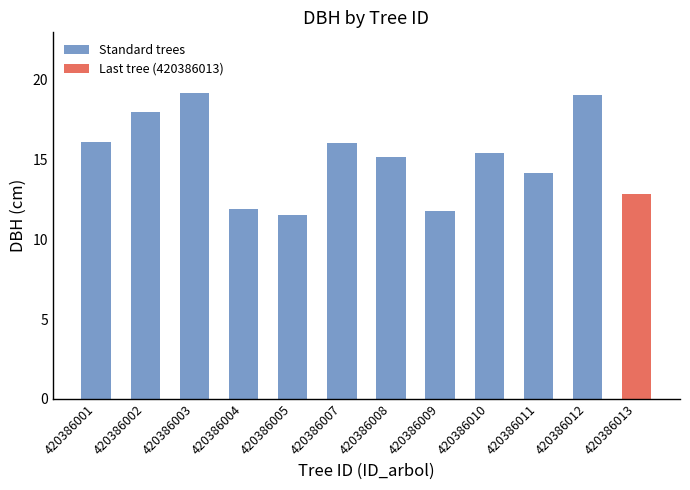

What is the sum of the values at 420386004 and 420386012?

31.0